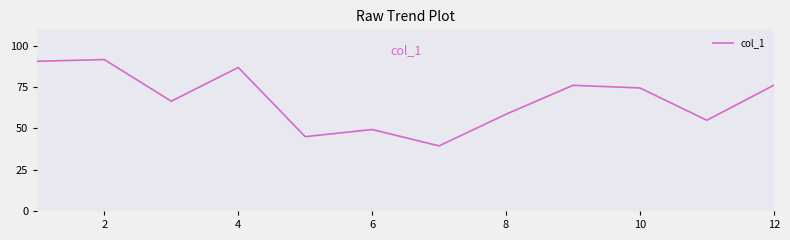

Count the number of data series in this chart.

1